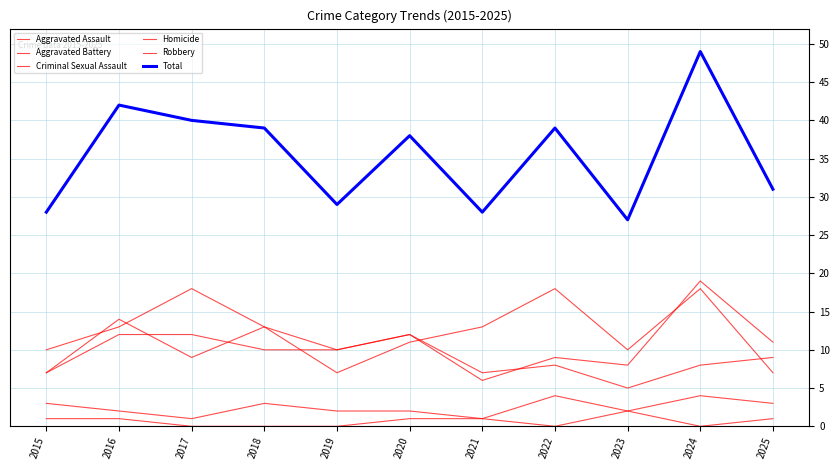

How many interior local valleys does the Homicide series have?

2